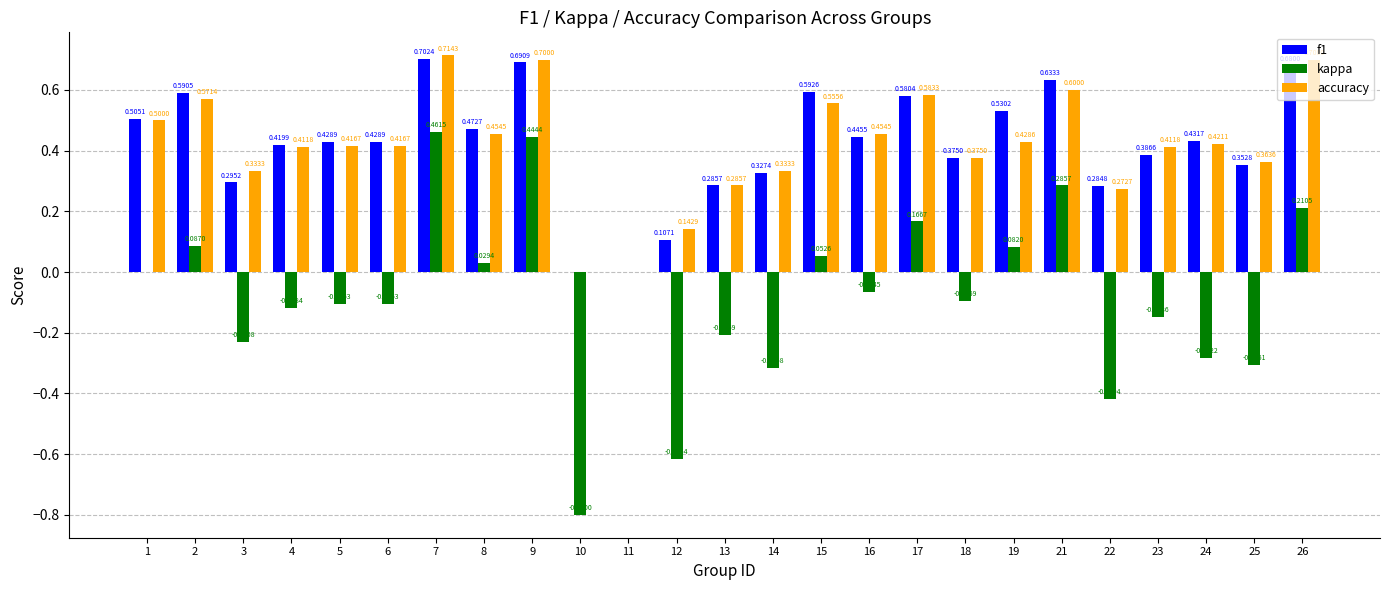

Is the value of accuracy at 24 greater than the value of f1 at 19?

No